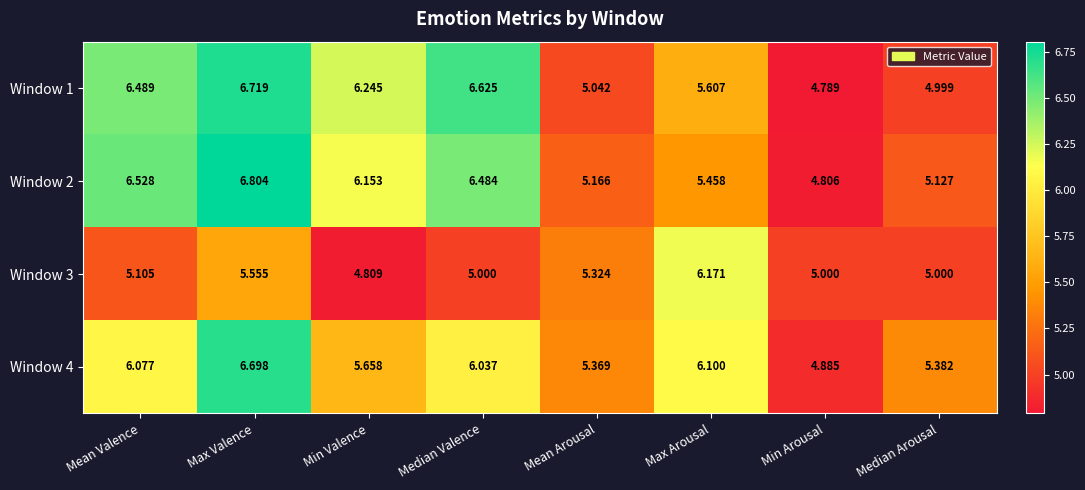

Which series has the widest spread of values?

Window 2